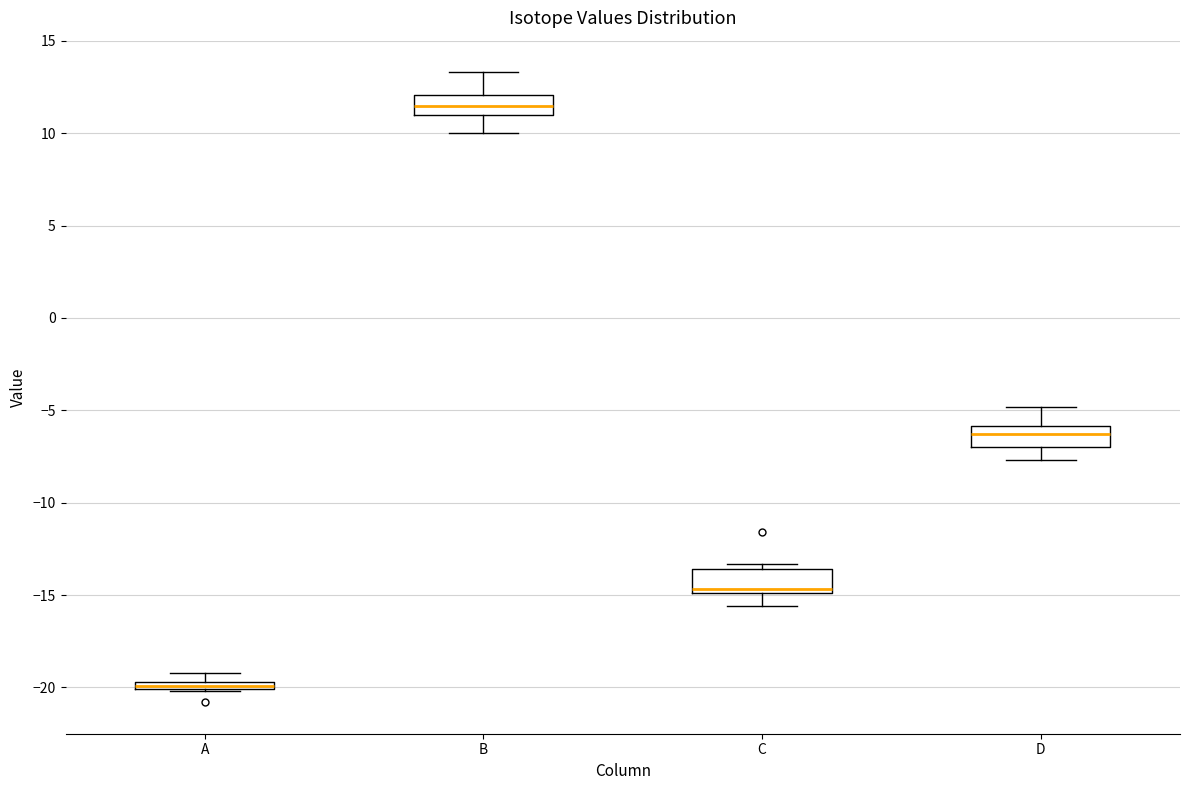

Where does the upper whisker of the box for B end on the y-axis? The values are not printed on the chart, so give them approximately, as read against the axis.

13.5